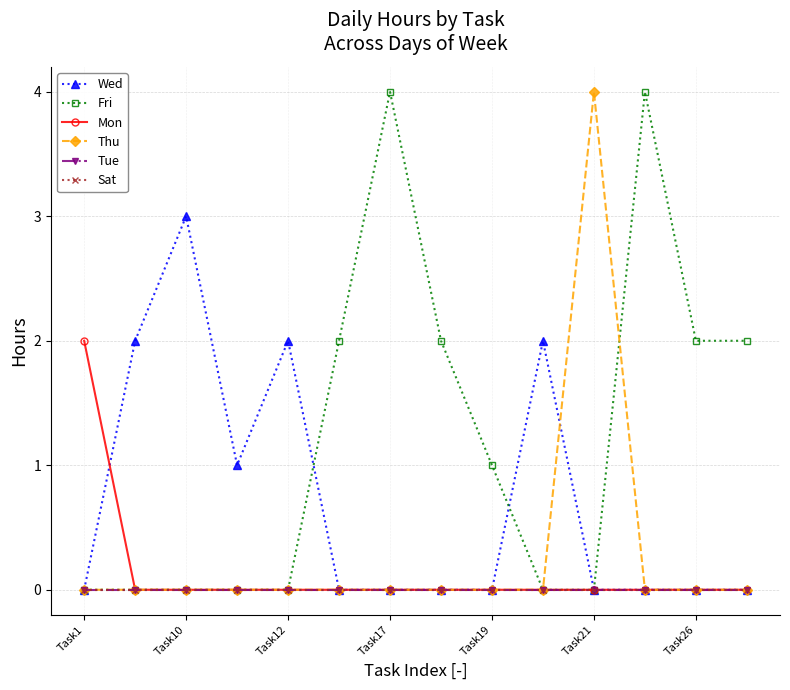

True or false: Thu and Wed intersect in this chart.

True